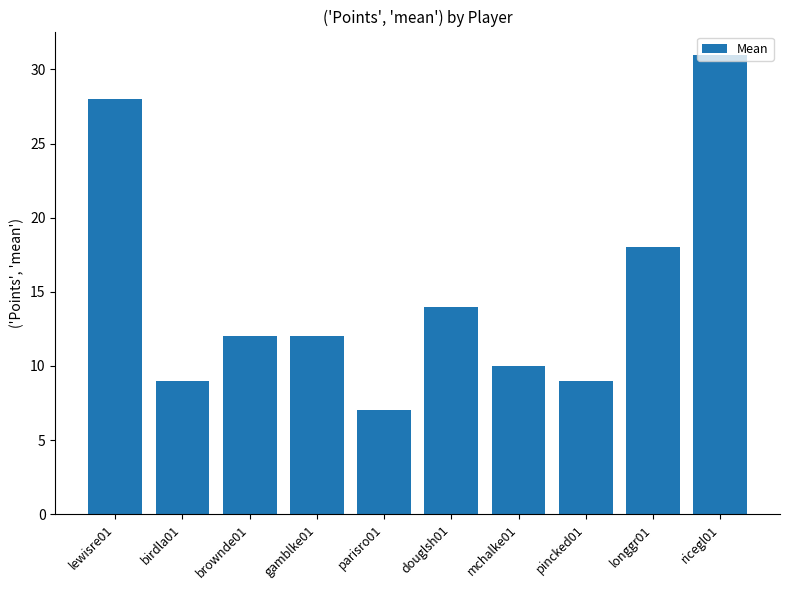

Where is the data nearest to the value 19?

longgr01